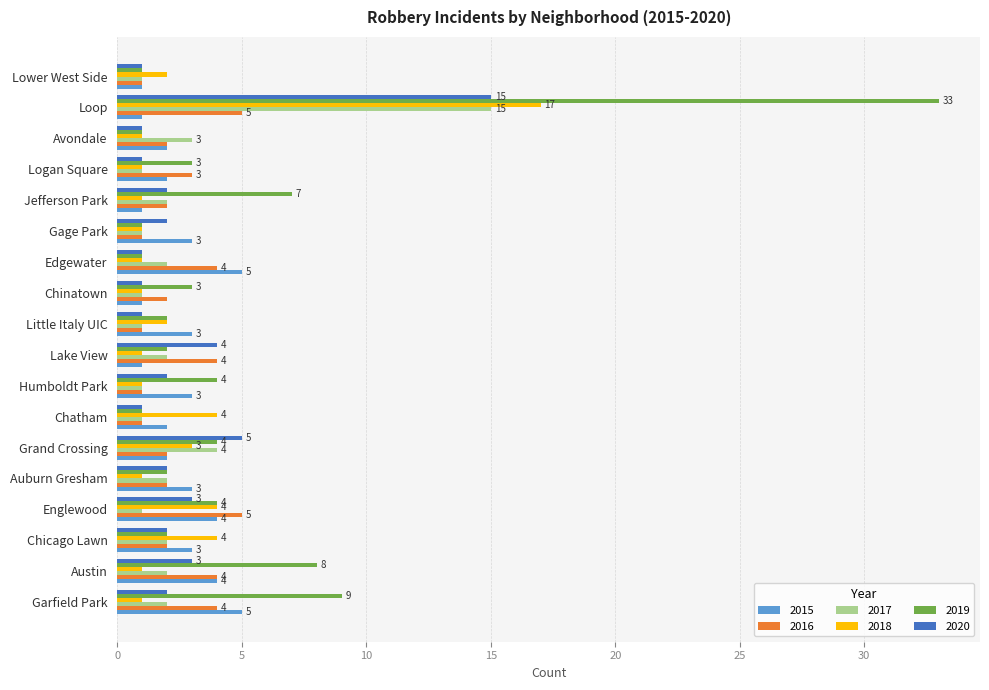

What is the approximate value of 2016 at Austin?

4